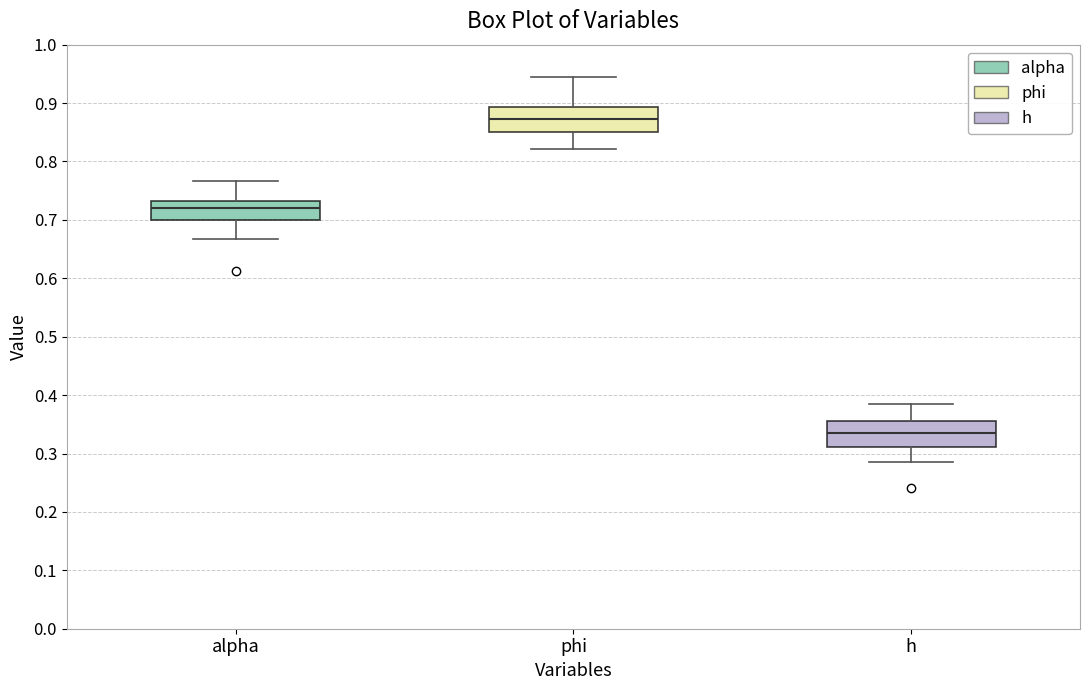

Reading left to right, read every box against the y-axis: the position of its median line, the range the box covers, and the ends of its whiskers. The values are not printed on the chart, so give them approximately, as read against the axis.

alpha: median 0.72, box 0.70 to 0.73, whiskers 0.67 to 0.77
phi: median 0.87, box 0.85 to 0.89, whiskers 0.82 to 0.95
h: median 0.33, box 0.31 to 0.36, whiskers 0.29 to 0.38